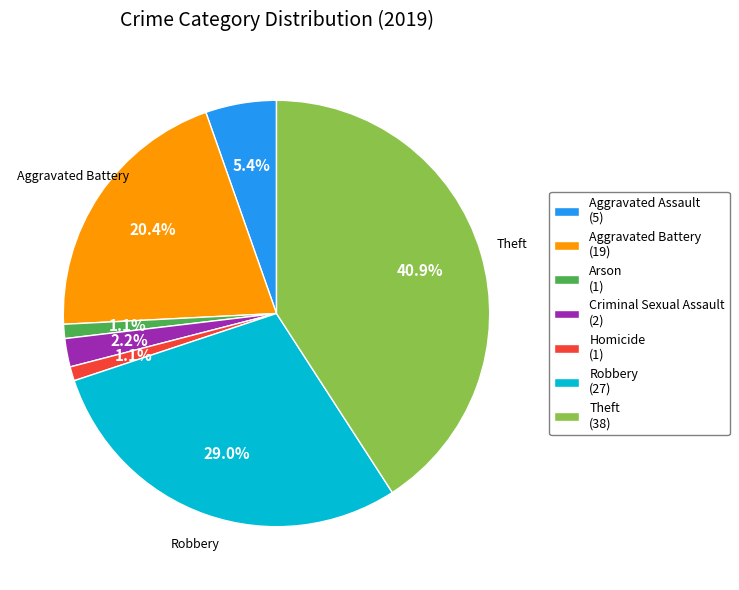

To the nearest percent, what percentage of the pie is Homicide?

1%